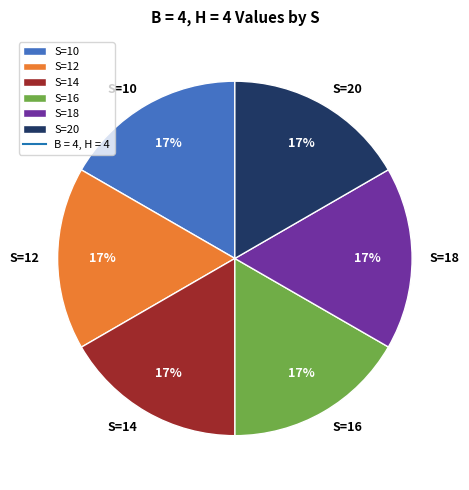

Is it true that S=20 is 17% of the pie?

True